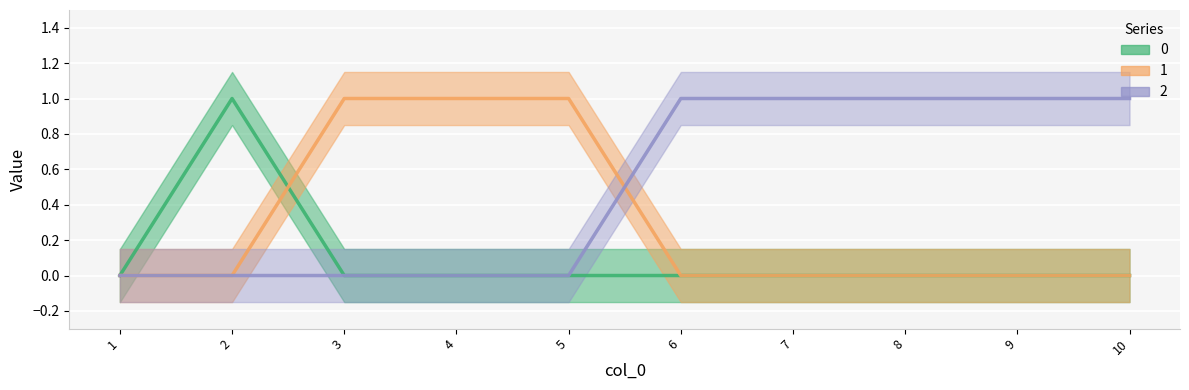

True or false: 0 has a value of 0 at 9.

True